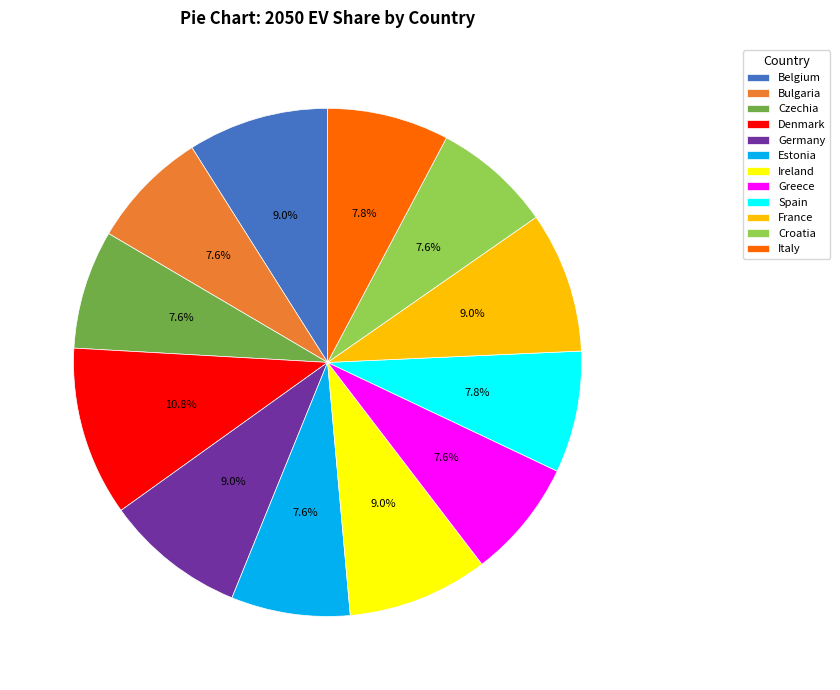

Does any single category account for the majority?

No